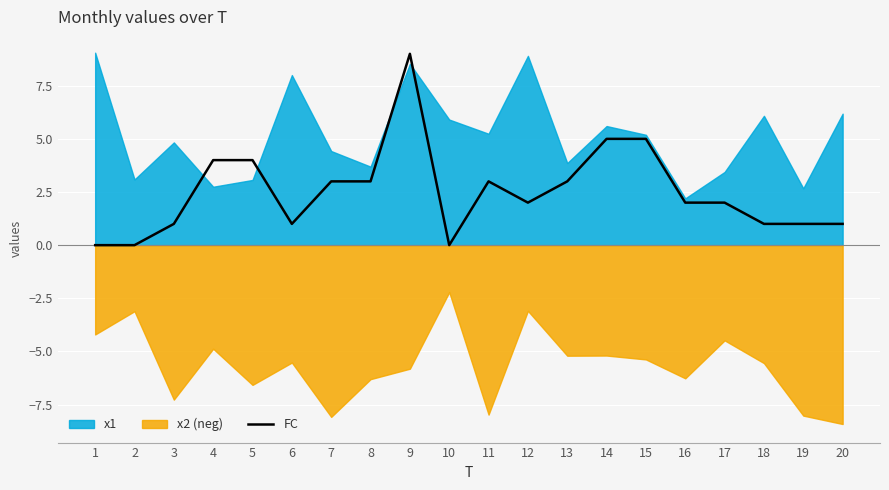

What is the value of the 18th point from the left?

1